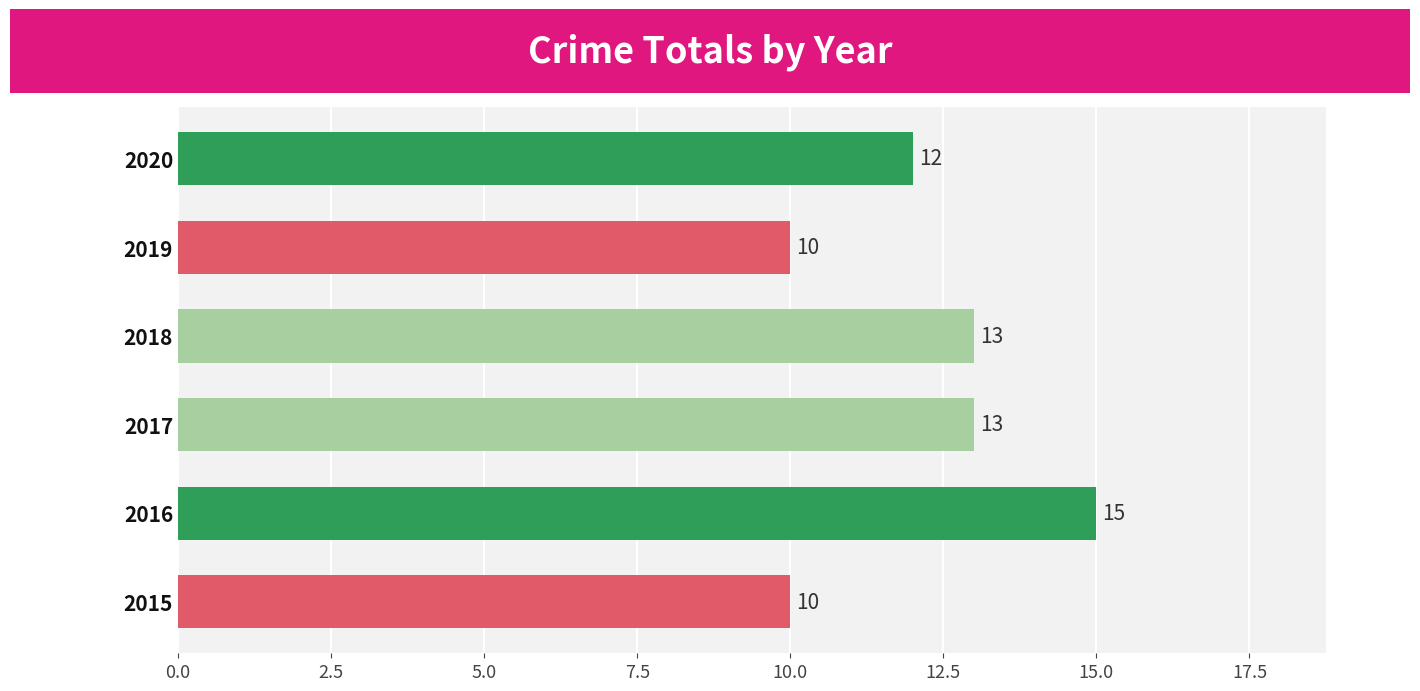

The value at 2016 is 22. True or false?

False